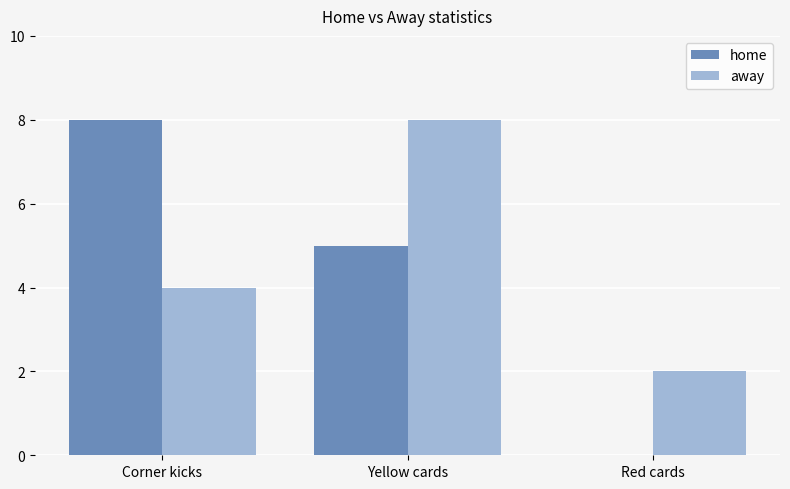

Is it true that away equals 5 at Yellow cards?

False